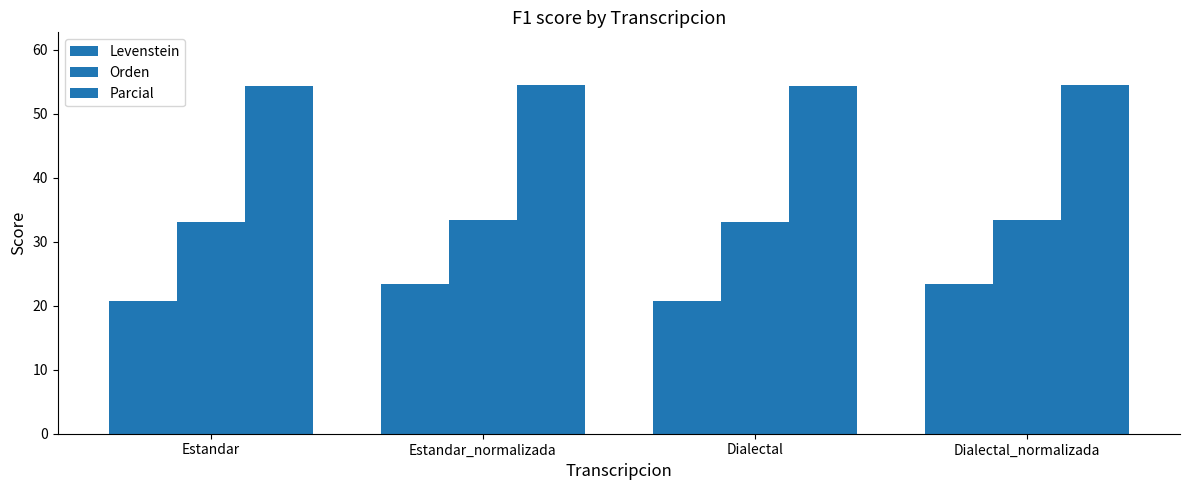

The value of Orden at Estandar is 33.1. True or false?

True